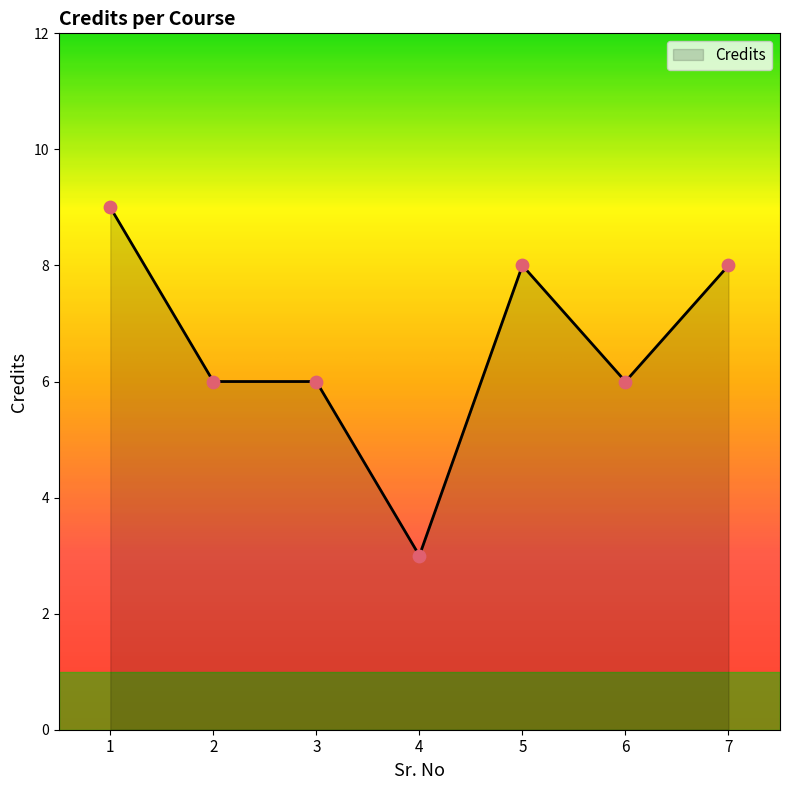

What is the change in value from 1 to 3?

-3